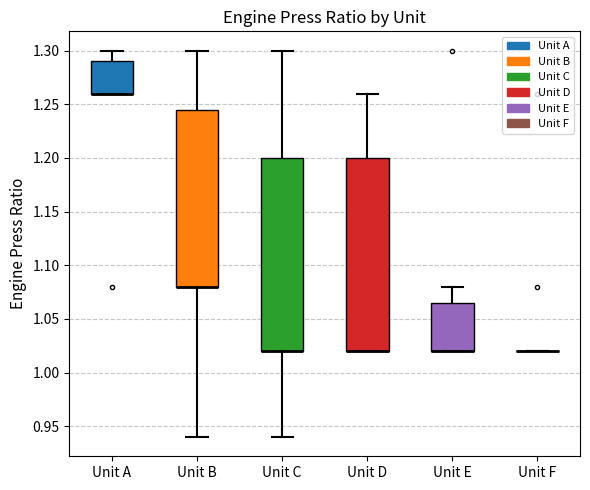

Reading left to right, transcribe this box plot: for each box, give where its median line is, the range the box spans, and where its two whiskers end, as read against the y-axis. The values are not printed on the chart, so give them approximately, as read against the axis.

Unit A: median 1.260 (drawn on the box's lower edge), box 1.260 to 1.290, whiskers 1.260 to 1.300
Unit B: median 1.080 (drawn on the box's lower edge), box 1.080 to 1.245, whiskers 0.940 to 1.300
Unit C: median 1.020 (drawn on the box's lower edge), box 1.020 to 1.200, whiskers 0.940 to 1.300
Unit D: median 1.020 (drawn on the box's lower edge), box 1.020 to 1.200, whiskers 1.020 to 1.260
Unit E: median 1.020 (drawn on the box's lower edge), box 1.020 to 1.065, whiskers 1.020 to 1.080
Unit F: box collapsed to a line at 1.020, whiskers 1.020 to 1.020